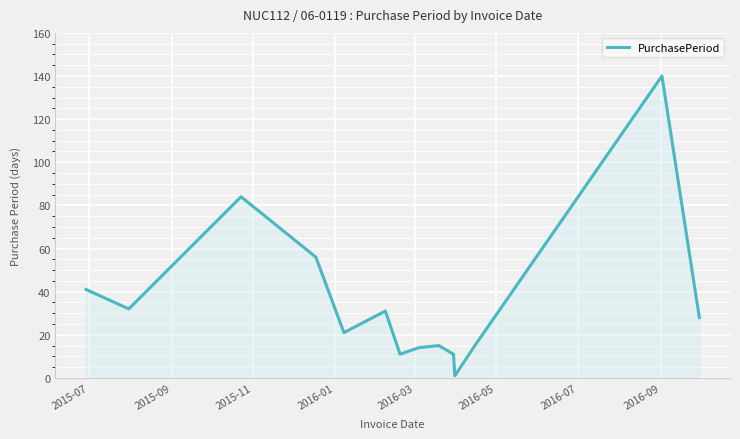

What is the maximum value shown in the chart?

140